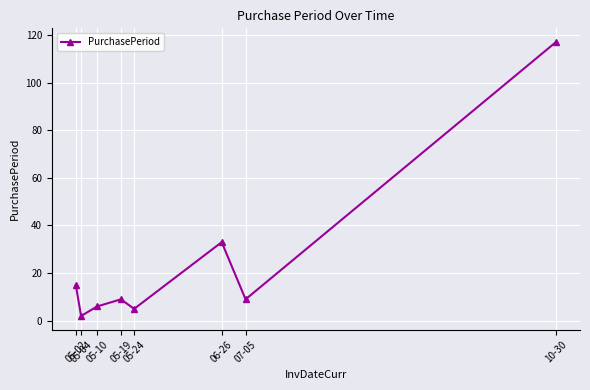

What is the label of the 5th point from the left?

05-24